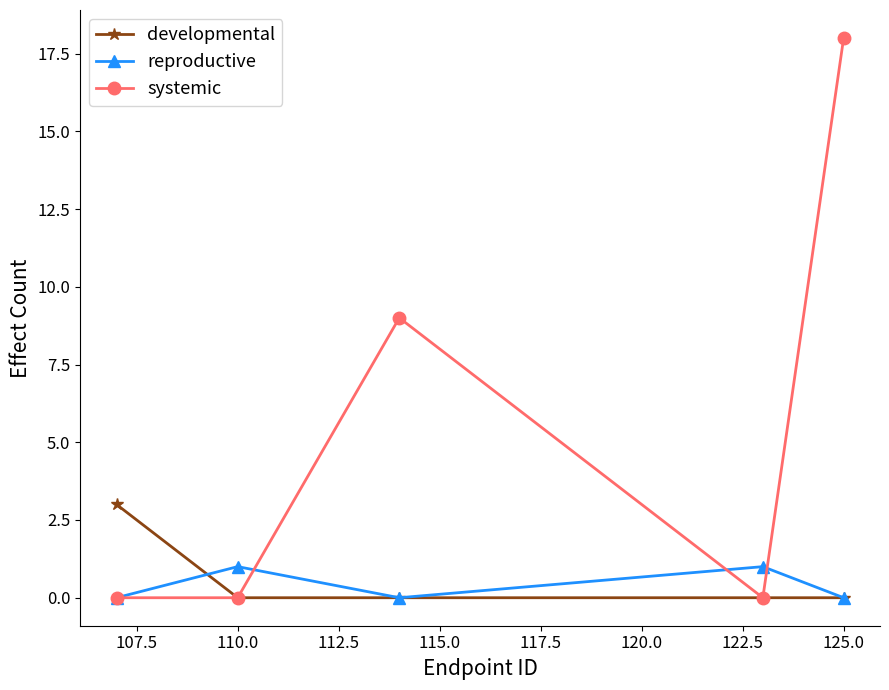

How many data points does each series have?

5